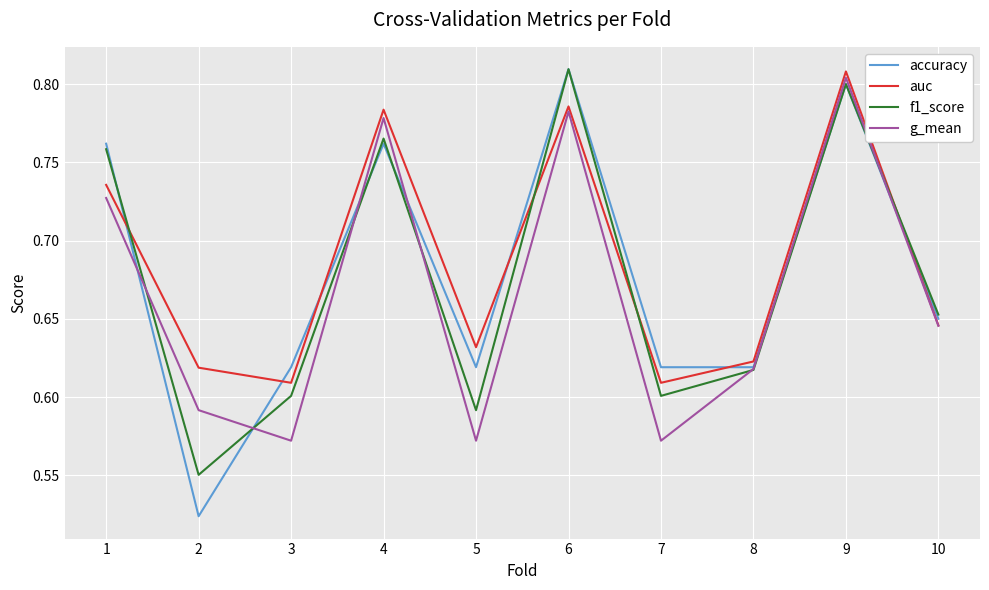

Which series has the widest spread of values?

accuracy